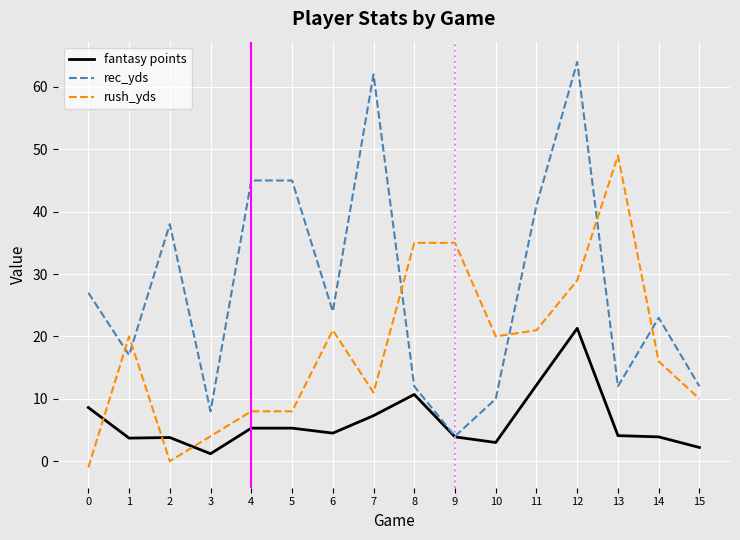

What is the difference between the rec_yds values at 3 and 10?

2.0